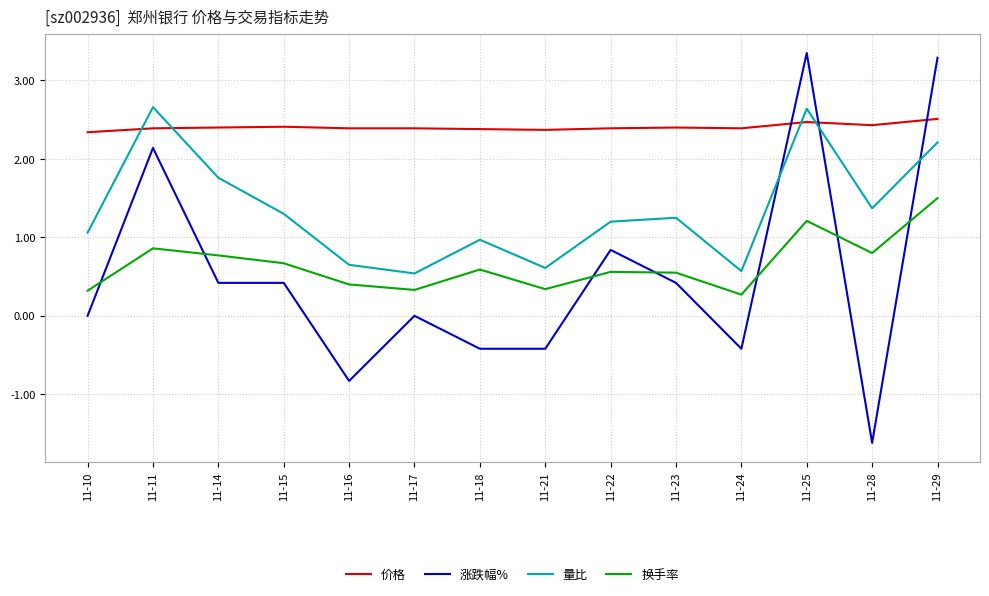

Is the value of 量比 at 11-23 greater than the value of 价格 at 11-10?

No